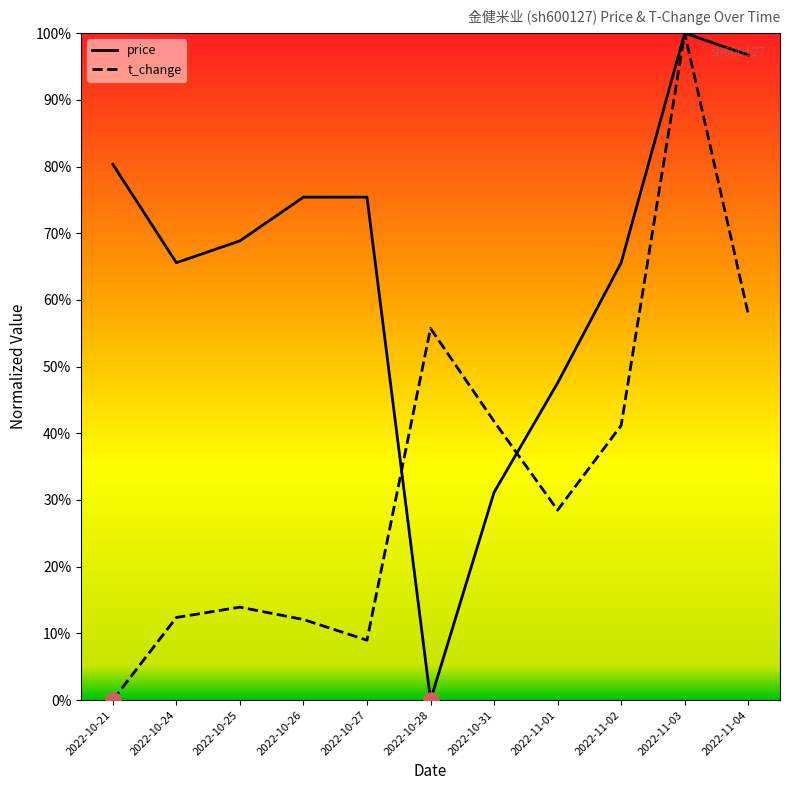

Which series contains the lowest Y value?

price